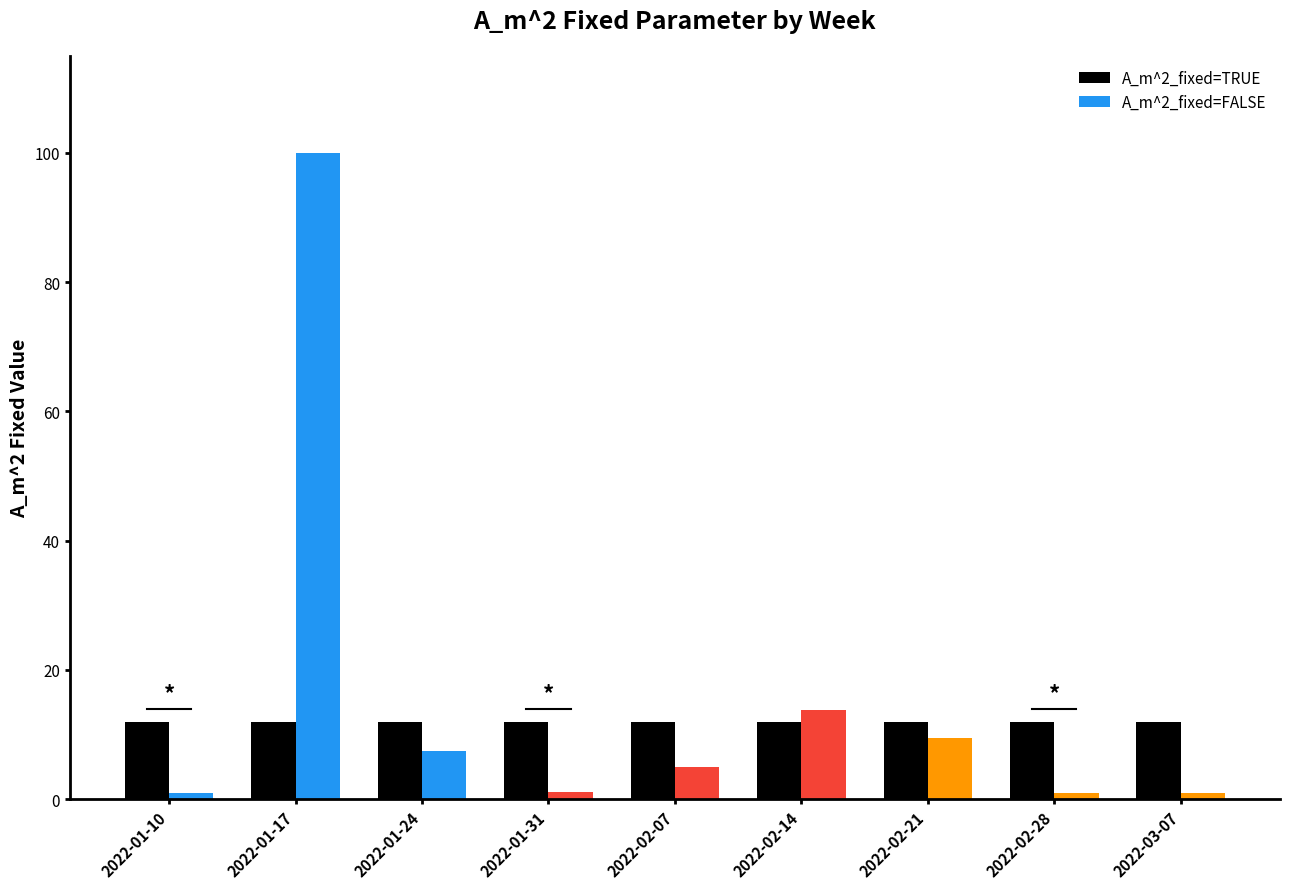

Rank the series at 2022-01-10 from lowest to highest value.

FALSE (A_m^2_fixed), TRUE (A_m^2_fixed)